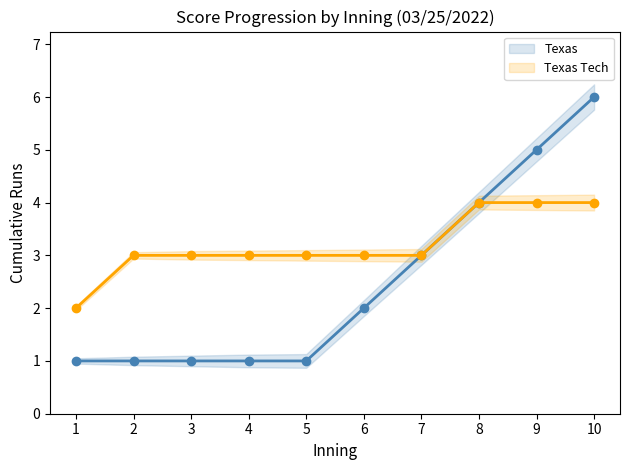

The value of Texas Tech at 3 is 3. True or false?

True